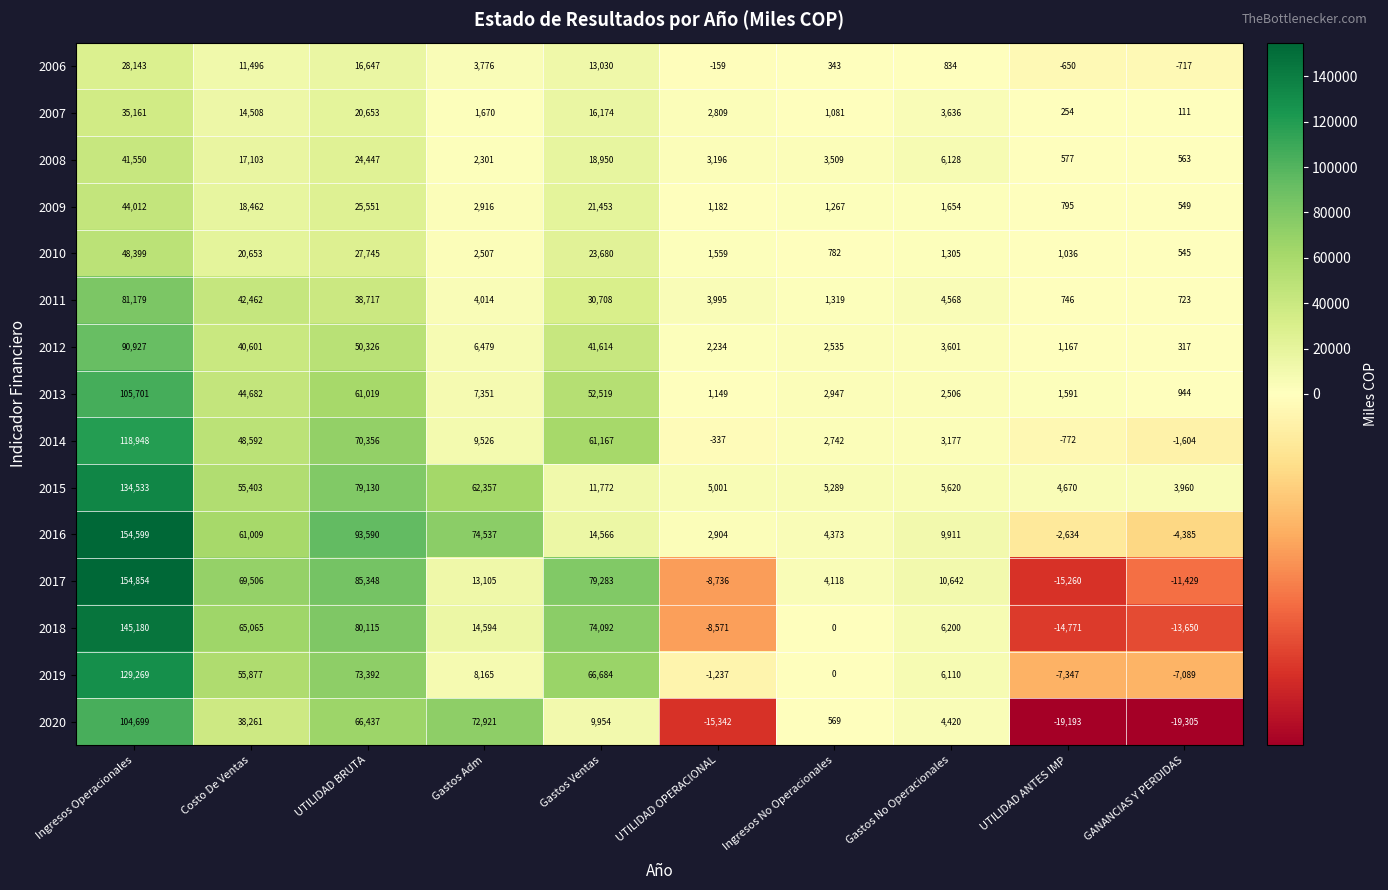

True or false: 2009 has a value of 44012 at Ingresos Operacionales.

True